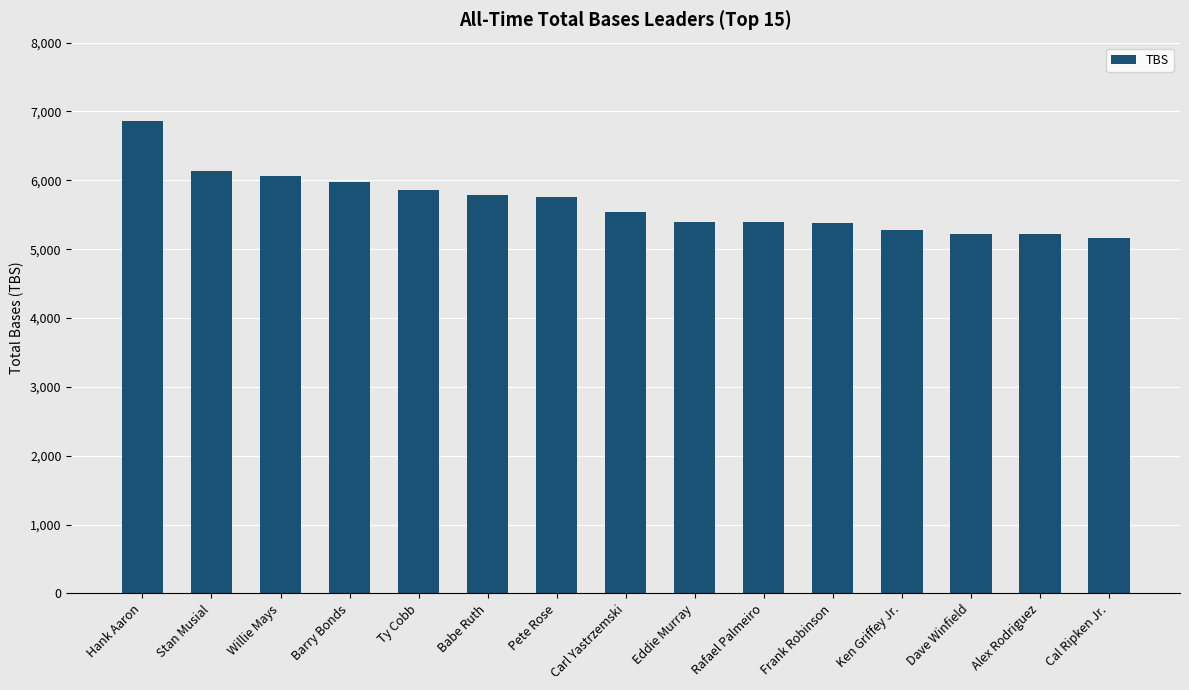

What is the ratio of the value at Frank Robinson to the value at Willie Mays?

0.9